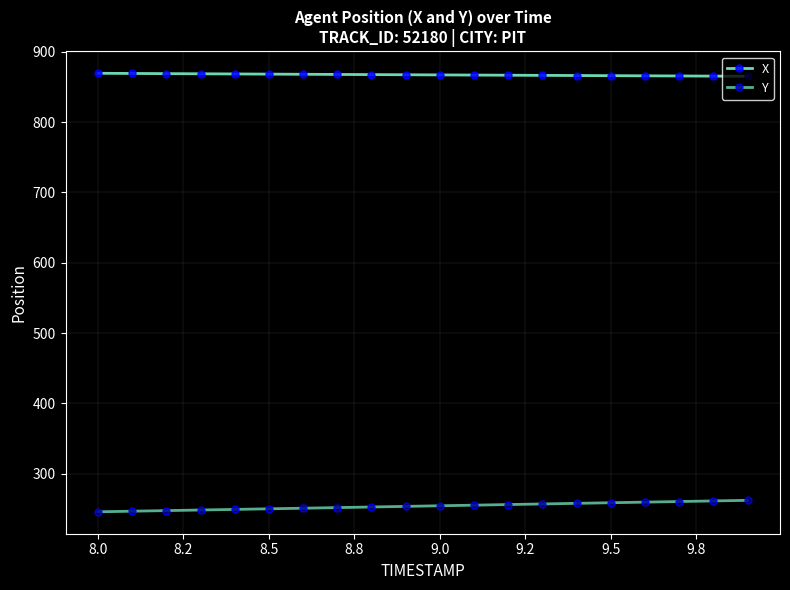

Count the number of categories in the chart.

20